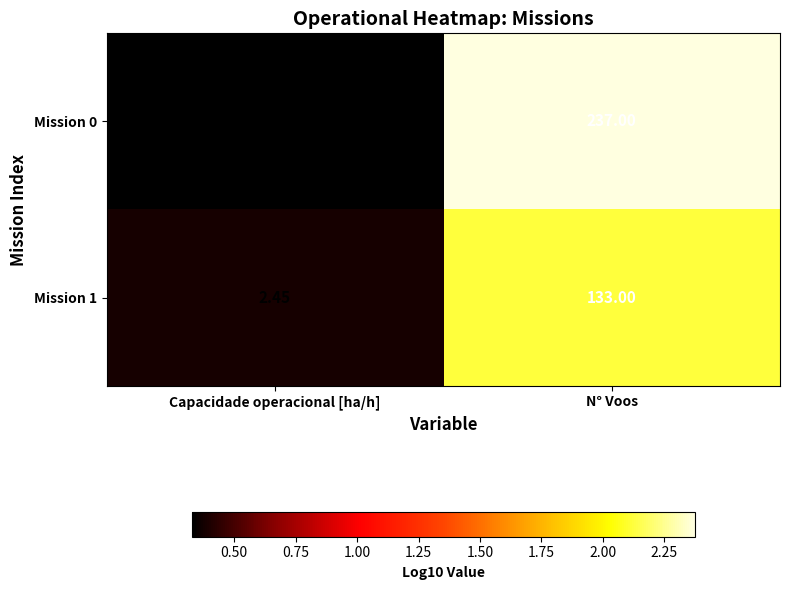

At which label is Mission 0 closest to 119?

Capacidade operacional [ha/h]